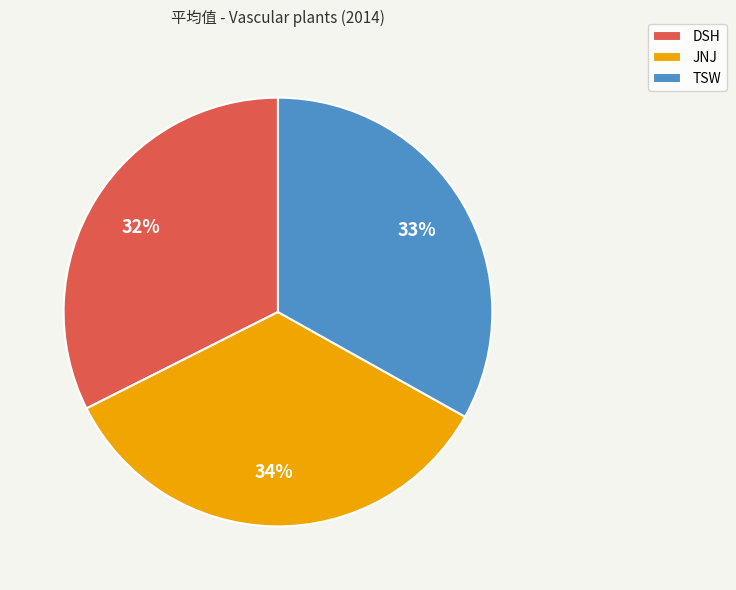

What percentage is the TSW slice, to the nearest percent?

33%